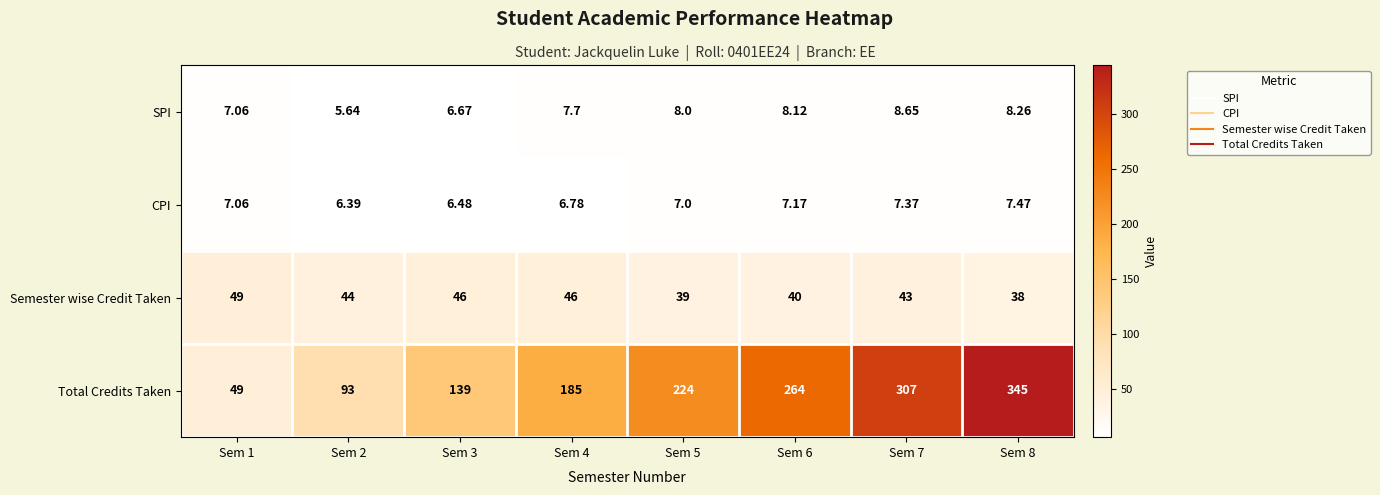

Is the value of SPI at Sem 2 greater than the value of Total Credits Taken at Sem 1?

No